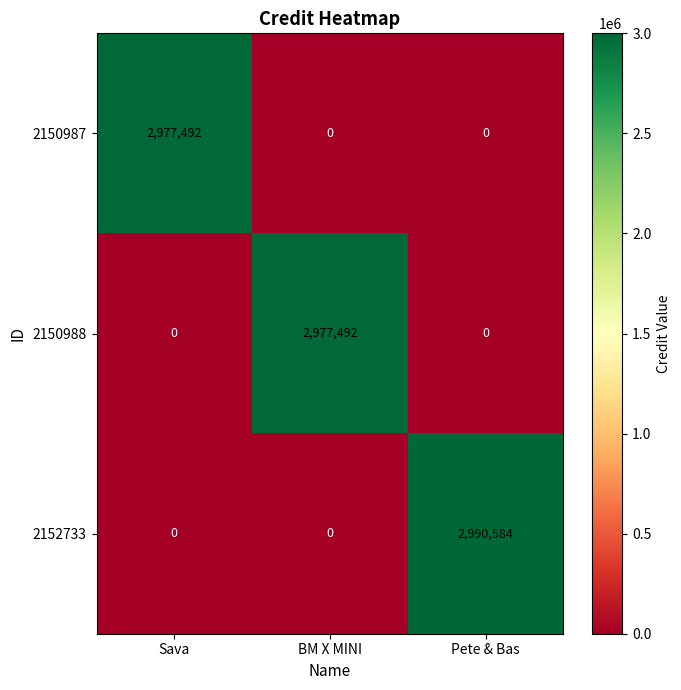

What is the maximum value for 2150988?

2977492